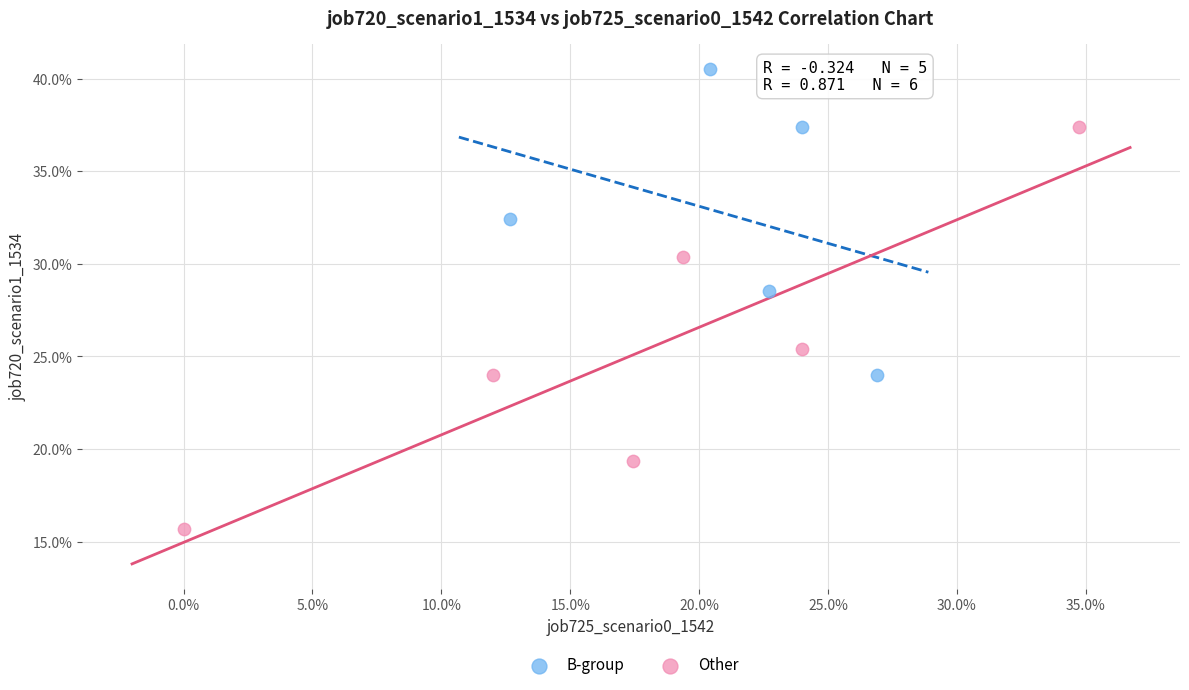

Which series has the largest Y range (max minus min)?

Other